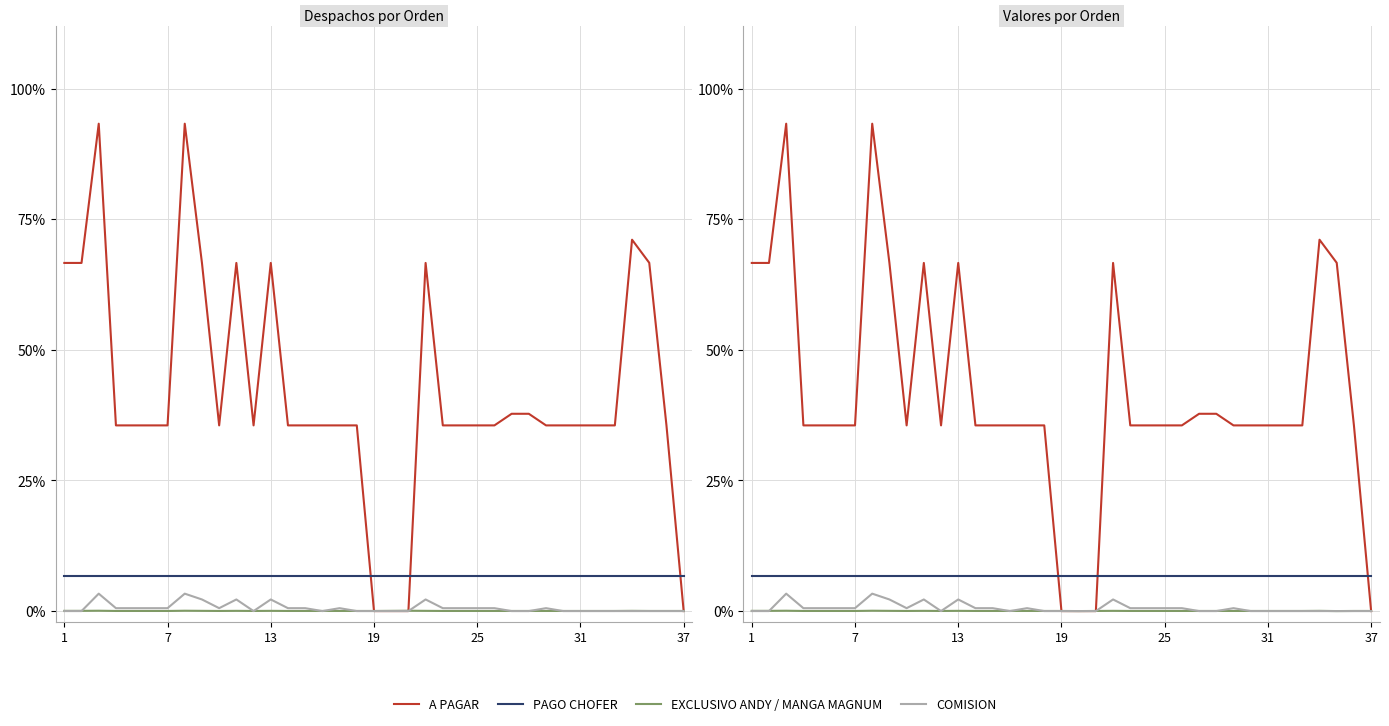

At which label does PAGO CHOFER reach its peak?

1